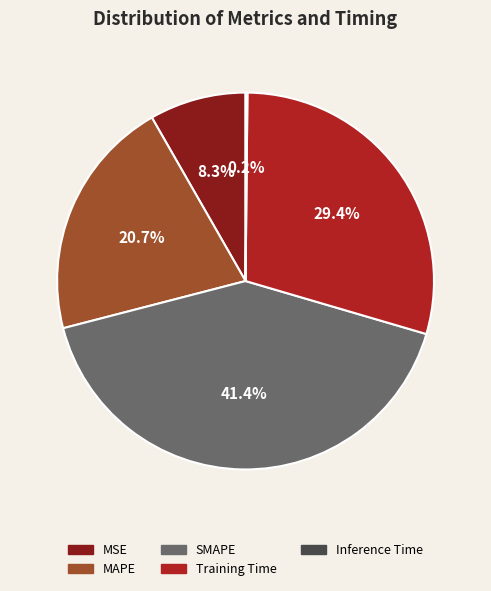

What portion of the pie excludes MAPE?

79.3%